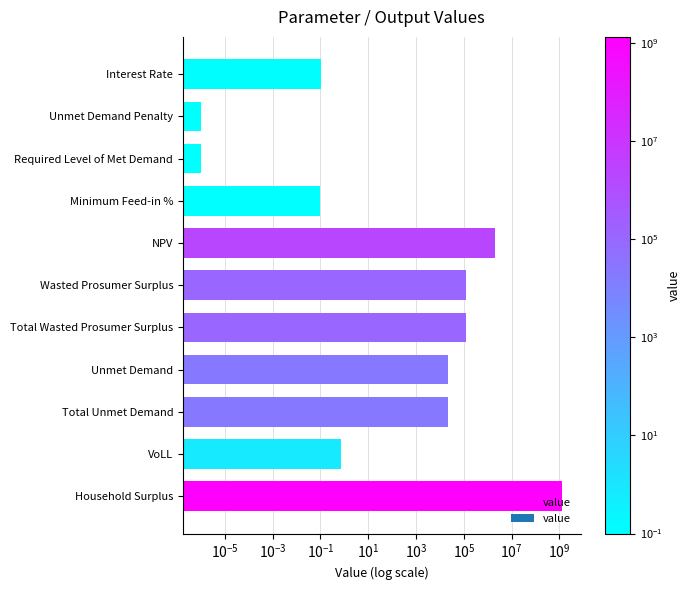

Reading left to right, transcribe all the data shown in this chart.

1341543232.9	0.7	21268.1	21268.1	118601.2	118601.2	2084081.2	0.1	0.0	0.0	0.1